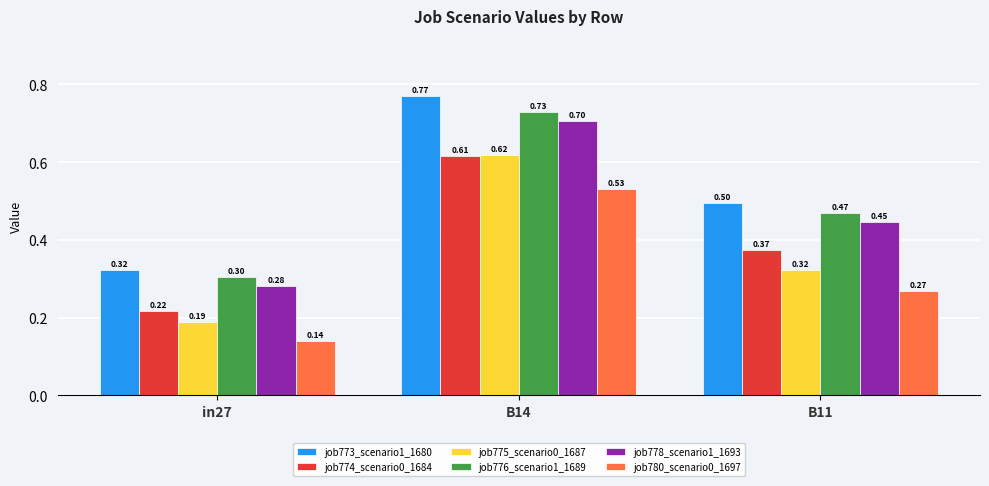

What is the sum of the job773_scenario1_1680 values at B11 and B14?

1.3